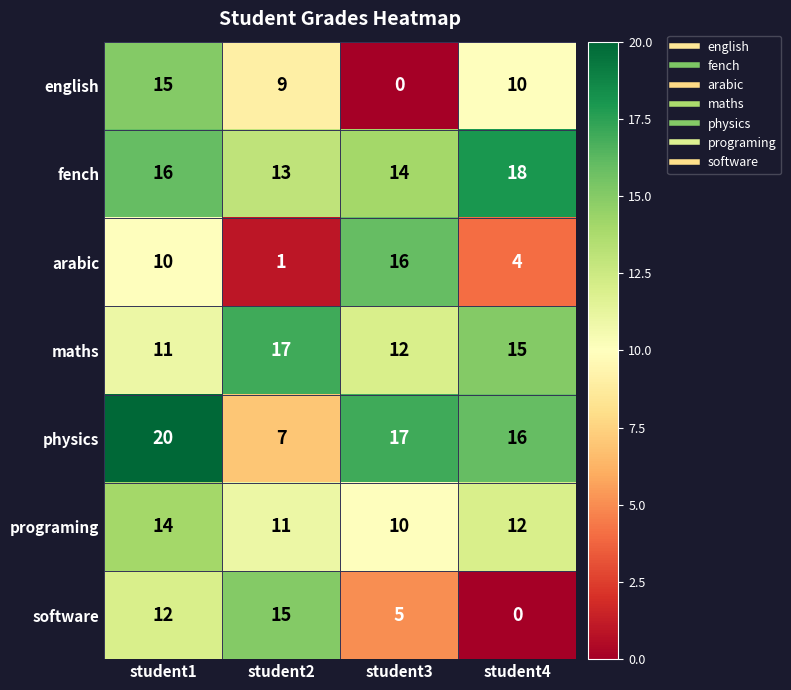

How many data points does each series have?

4